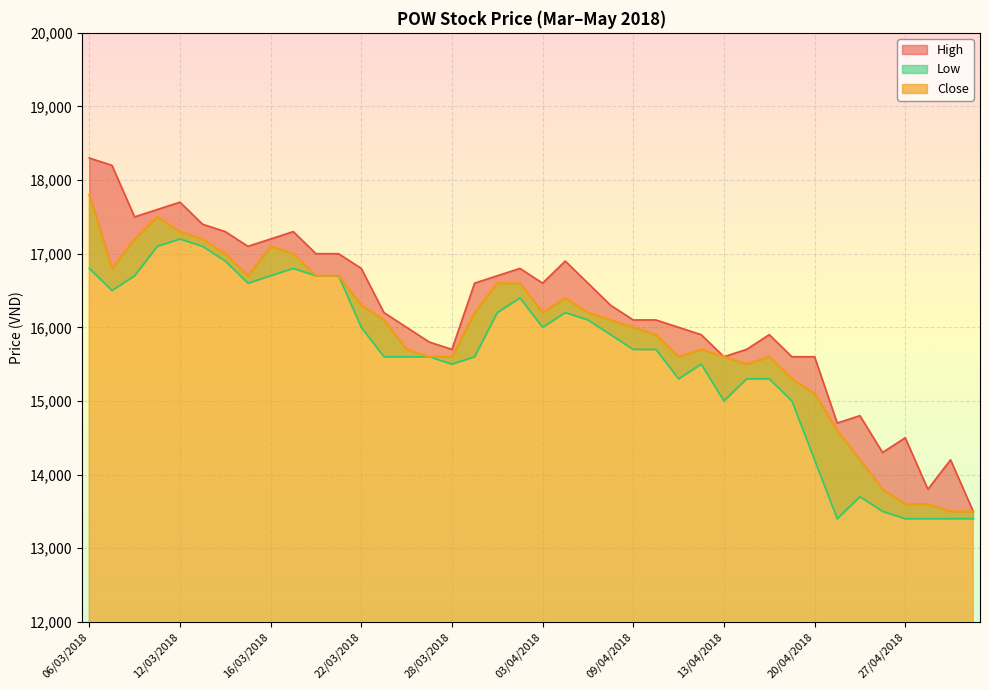

Reading right to left, extract all data points from this chart.

High: 13500	14200	13800	14500	14300	14800	14700	15600	15600	15900	15700	15600	15900	16000	16100	16100	16300	16600	16900	16600	16800	16700	16600	15700	15800	16000	16200	16800	17000	17000	17300	17200	17100	17300	17400	17700	17600	17500	18200	18300
Close: 13500	13500	13600	13600	13800	14200	14600	15100	15300	15600	15500	15600	15700	15600	15900	16000	16100	16200	16400	16200	16600	16600	16200	15600	15600	15700	16100	16300	16700	16700	17000	17100	16700	17000	17200	17300	17500	17200	16800	17800
Low: 13400	13400	13400	13400	13500	13700	13400	14200	15000	15300	15300	15000	15500	15300	15700	15700	15900	16100	16200	16000	16400	16200	15600	15500	15600	15600	15600	16000	16700	16700	16800	16700	16600	16900	17100	17200	17100	16700	16500	16800